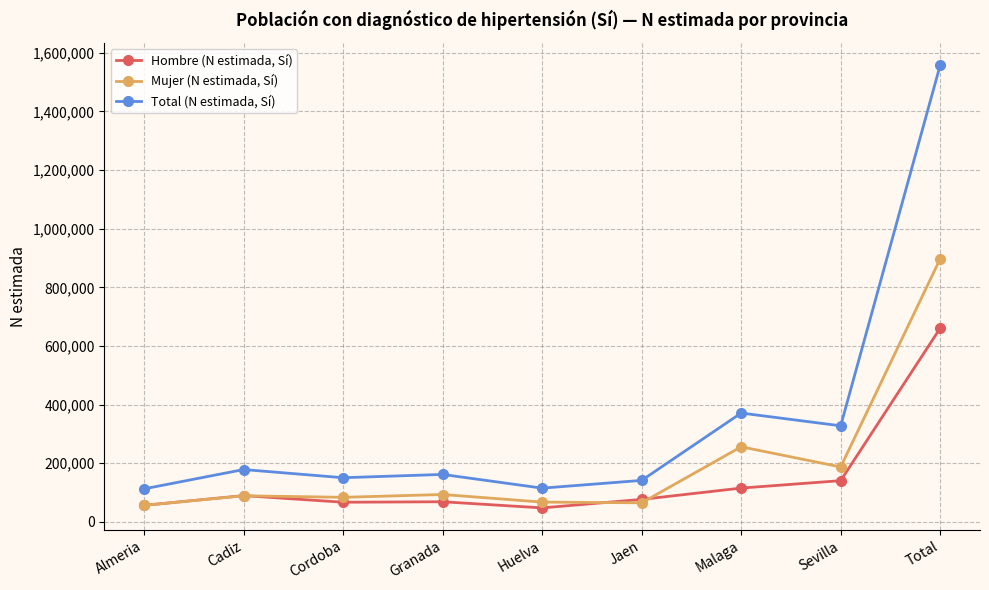

List the series in order of their peak value, lowest first.

Hombre (N estimada, Sí), Mujer (N estimada, Sí), Total (N estimada, Sí)